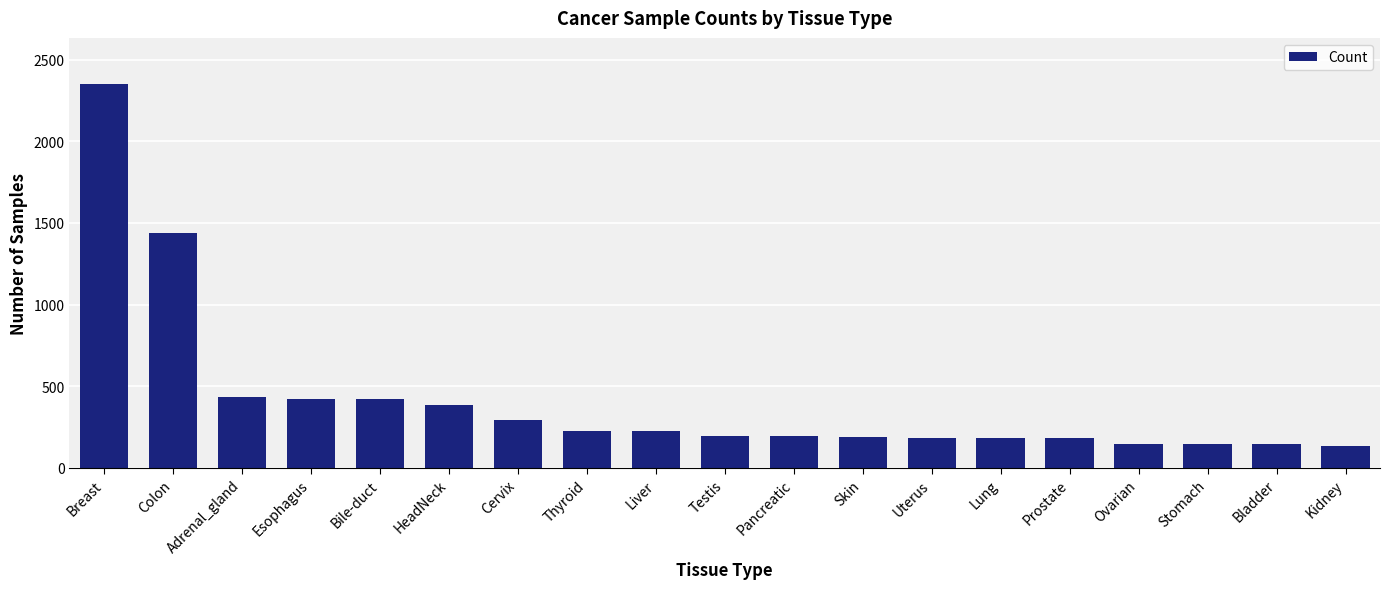

The chart shows a value of 182 at Prostate. True or false?

True